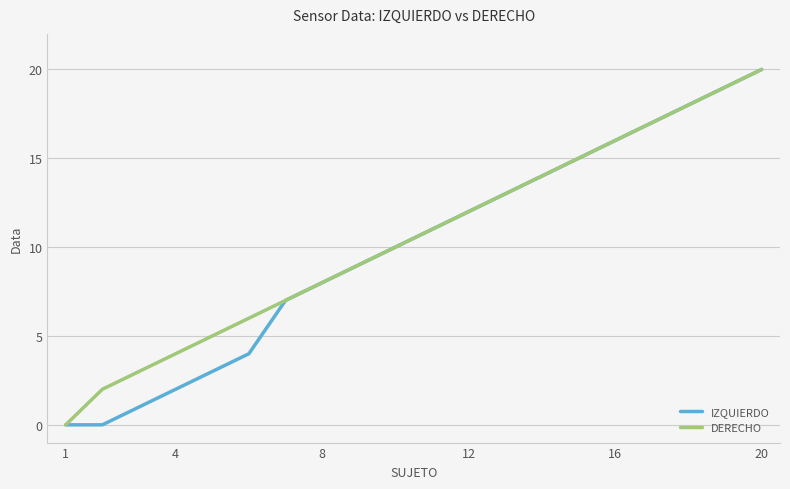

What is the greatest value displayed?

20